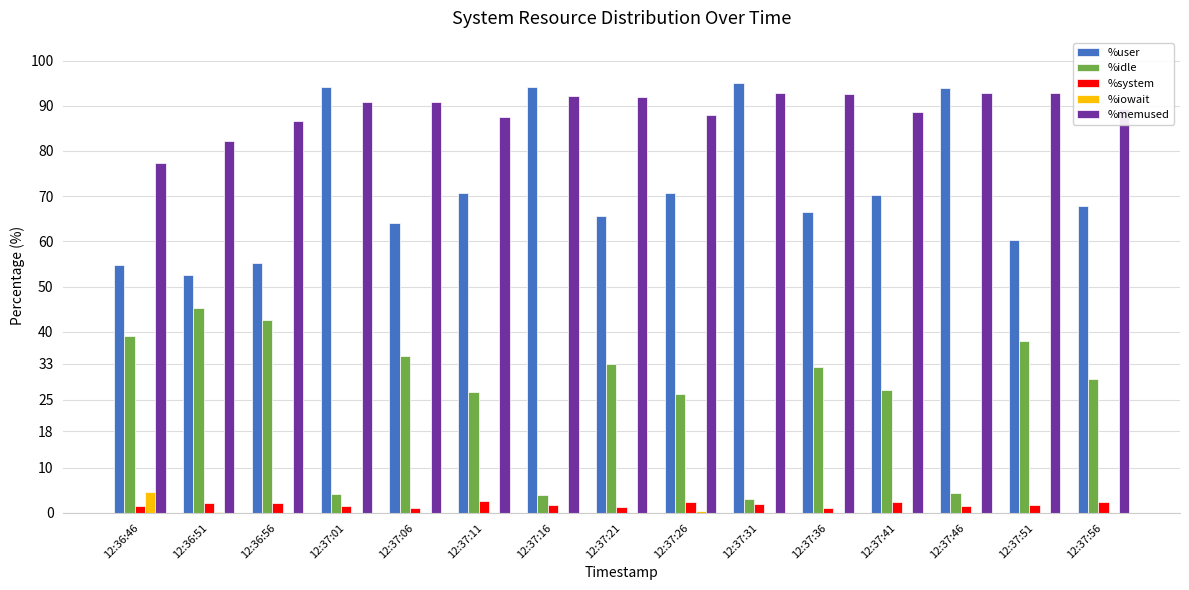

What is the sum of all %memused values?

1337.0